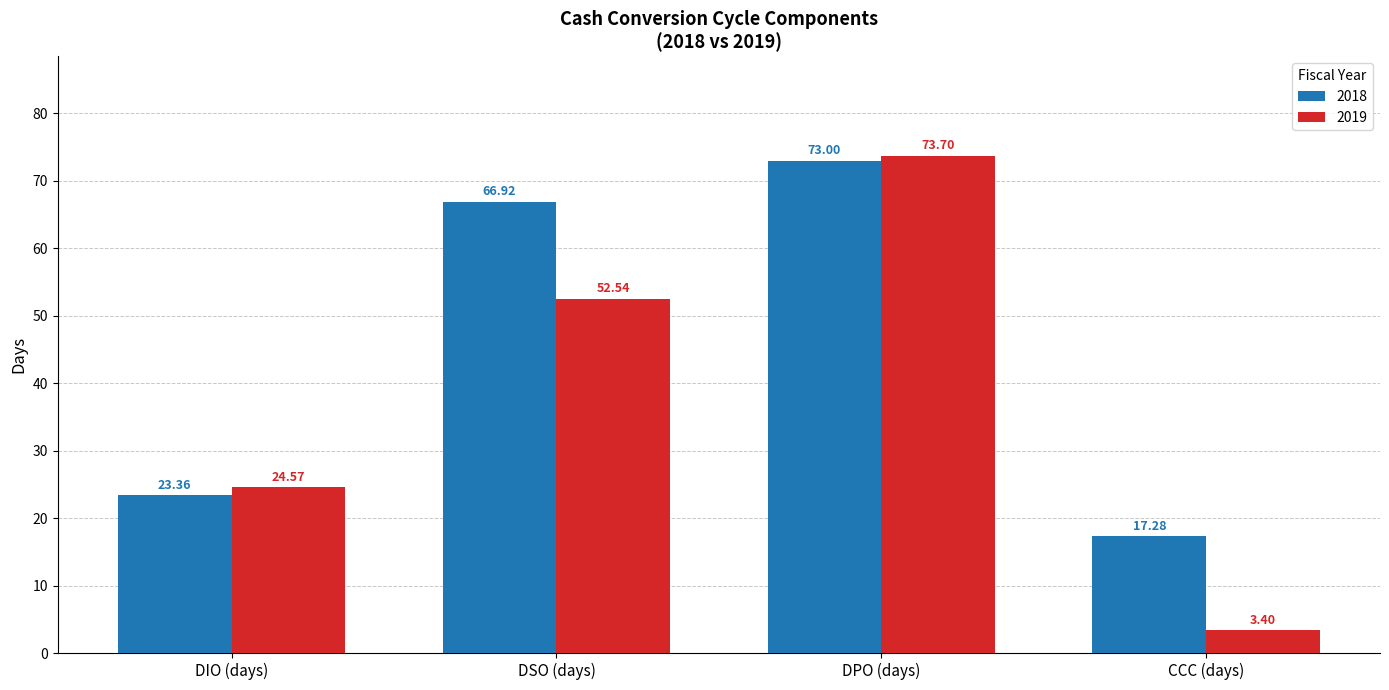

List the labels in order of 2018 value, smallest first.

CCC (days), DIO (days), DSO (days), DPO (days)